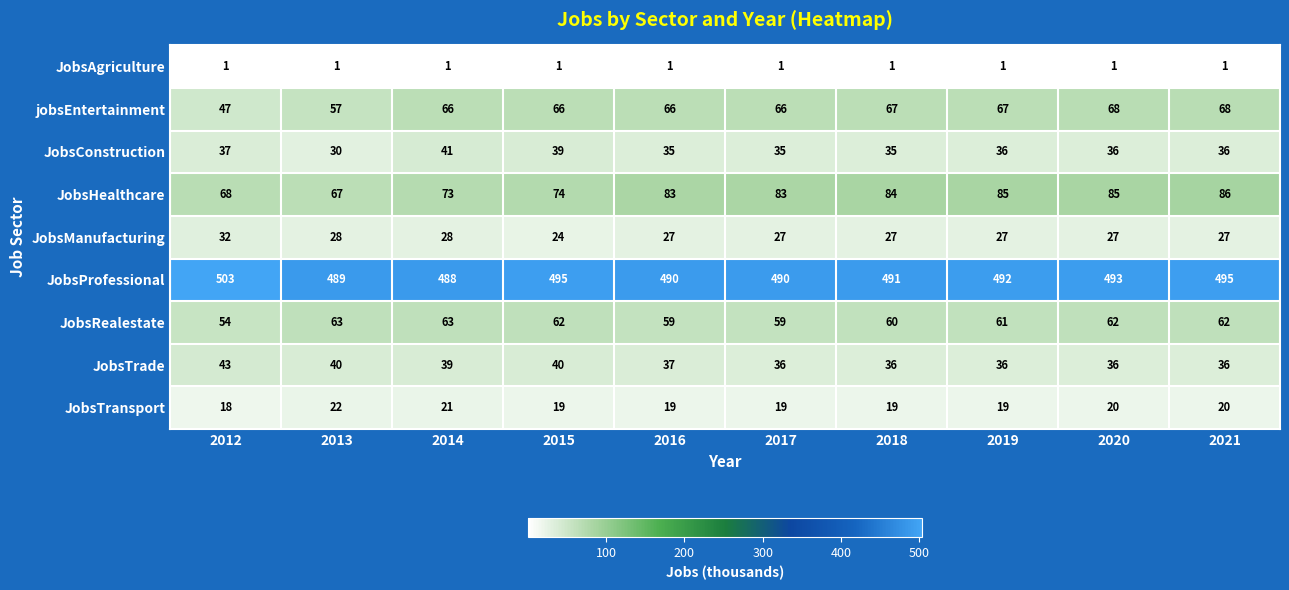

At 2017, list the series in order from largest to smallest.

JobsProfessional, JobsHealthcare, jobsEntertainment, JobsRealestate, JobsTrade, JobsConstruction, JobsManufacturing, JobsTransport, JobsAgriculture